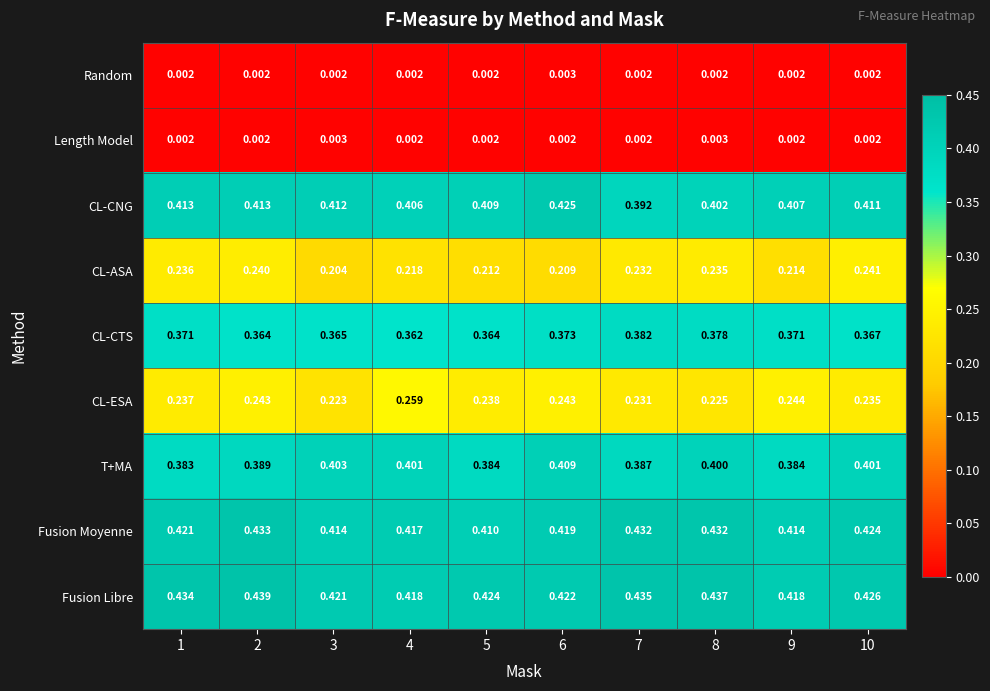

What is the total value across all series at 7?

2.5